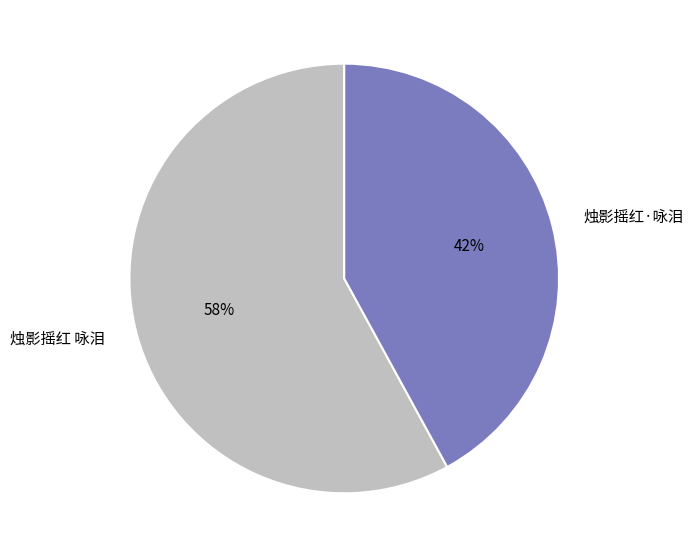

Which category has the biggest portion of the pie?

烛影摇红 咏泪